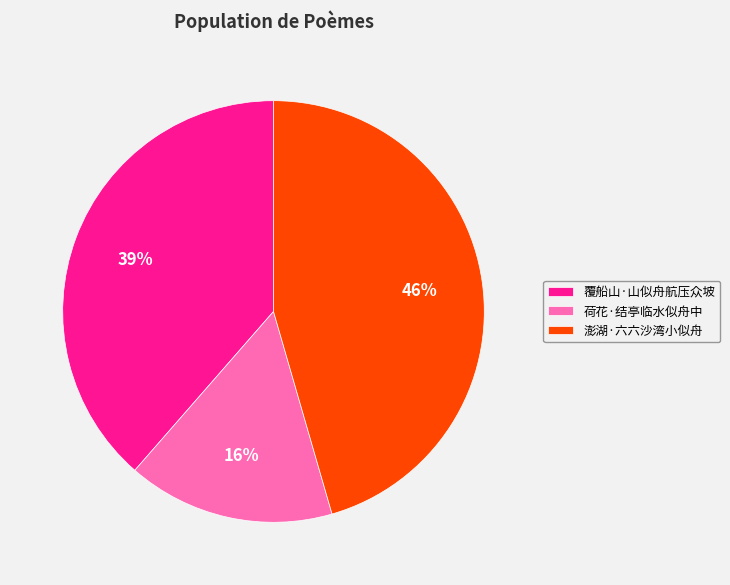

Combined, do 覆船山·山似舟航压众坡 and 荷花·结亭临水似舟中 account for over 50%?

Yes